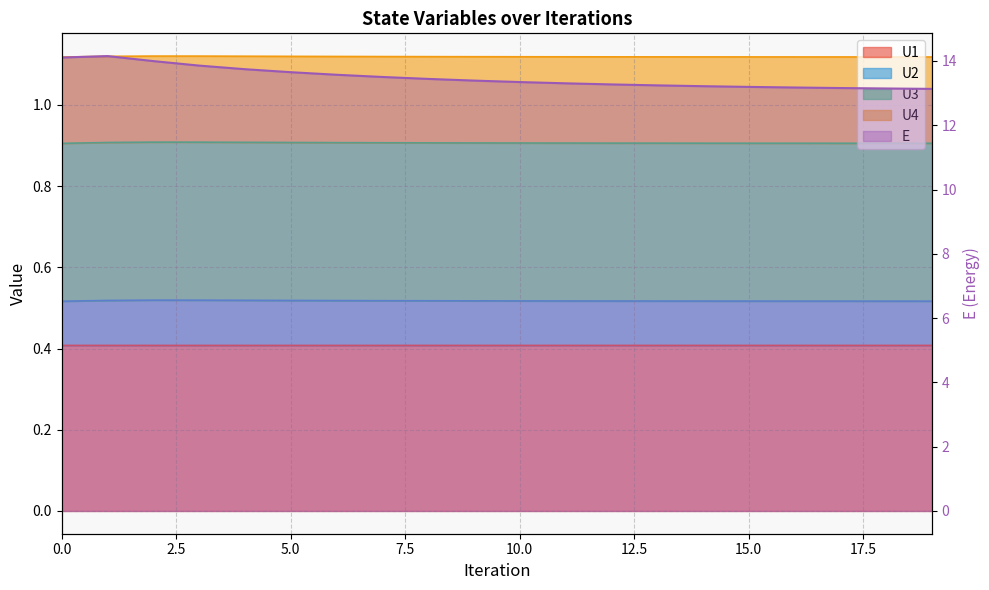

Reading left to right, list all the values displayed in this chart.

U1: 0=0.4	1=0.4	2=0.4	3=0.4	4=0.4	5=0.4	6=0.4	7=0.4	8=0.4	9=0.4	10=0.4	11=0.4	12=0.4	13=0.4	14=0.4	15=0.4	16=0.4	17=0.4	18=0.4	19=0.4
U2: 0=1.1	1=1.1	2=1.1	3=1.1	4=1.1	5=1.1	6=1.1	7=1.1	8=1.1	9=1.1	10=1.1	11=1.1	12=1.1	13=1.1	14=1.1	15=1.1	16=1.1	17=1.1	18=1.1	19=1.1
U3: 0=0.9	1=0.9	2=0.9	3=0.9	4=0.9	5=0.9	6=0.9	7=0.9	8=0.9	9=0.9	10=0.9	11=0.9	12=0.9	13=0.9	14=0.9	15=0.9	16=0.9	17=0.9	18=0.9	19=0.9
U4: 0=0.5	1=0.5	2=0.5	3=0.5	4=0.5	5=0.5	6=0.5	7=0.5	8=0.5	9=0.5	10=0.5	11=0.5	12=0.5	13=0.5	14=0.5	15=0.5	16=0.5	17=0.5	18=0.5	19=0.5
E: 0=14.1	1=14.2	2=14.0	3=13.9	4=13.7	5=13.6	6=13.6	7=13.5	8=13.4	9=13.4	10=13.3	11=13.3	12=13.3	13=13.2	14=13.2	15=13.2	16=13.2	17=13.2	18=13.1	19=13.1